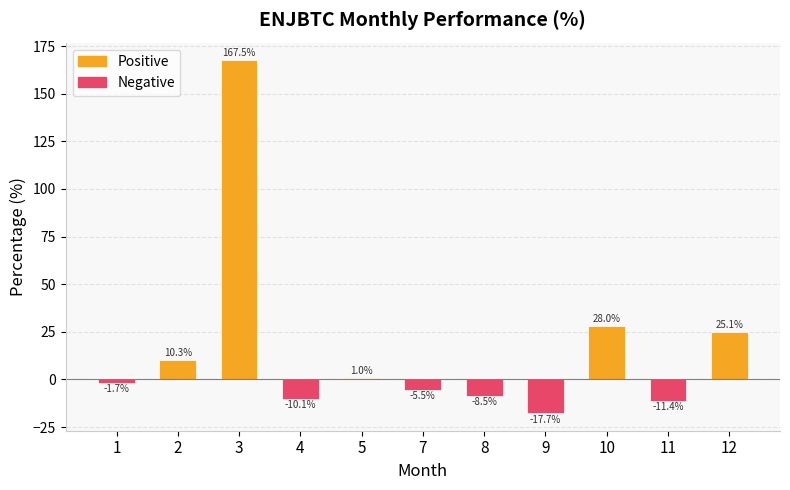

What is the average value?

16.1